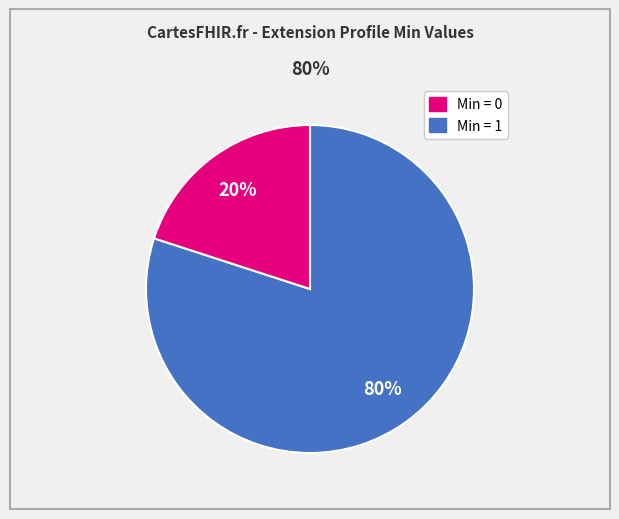

Is there a majority slice in this chart?

Yes